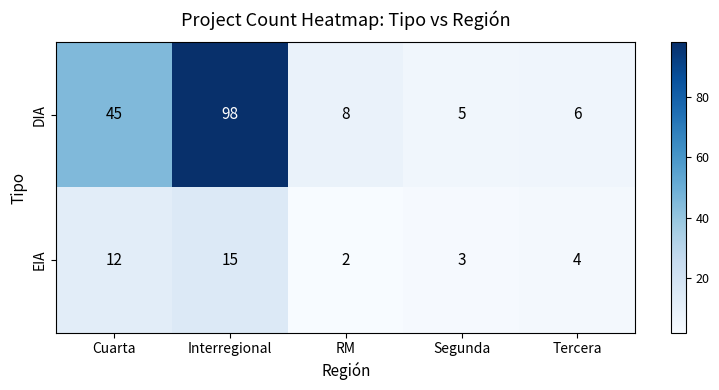

At RM, list the series in order from smallest to largest.

EIA, DIA